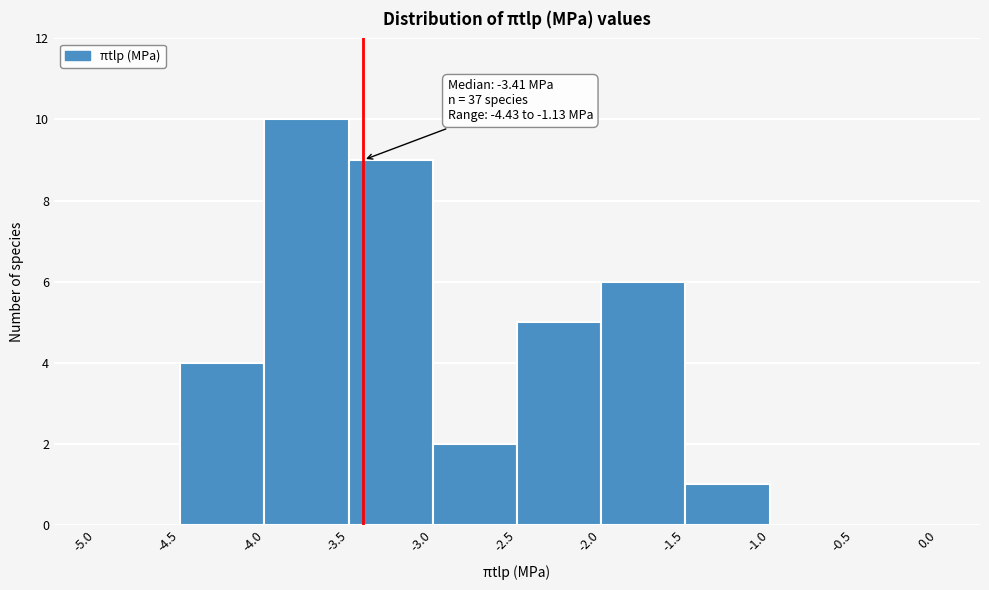

Which range on the x-axis has the tallest bar?

-4.0 to -3.5